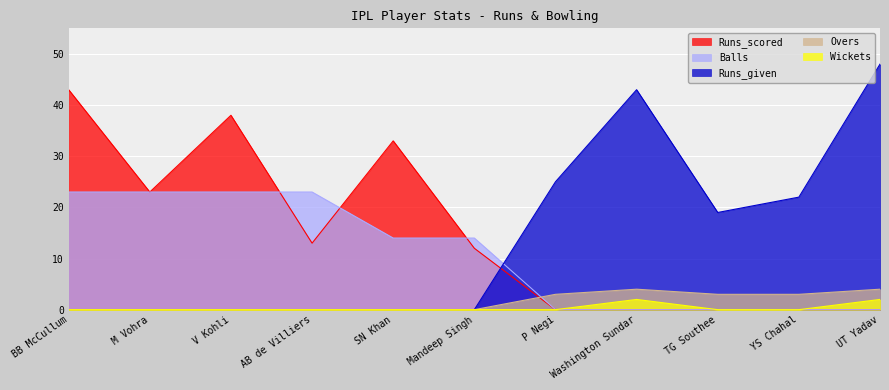

The Wickets series shows 0 at P Negi. True or false?

True